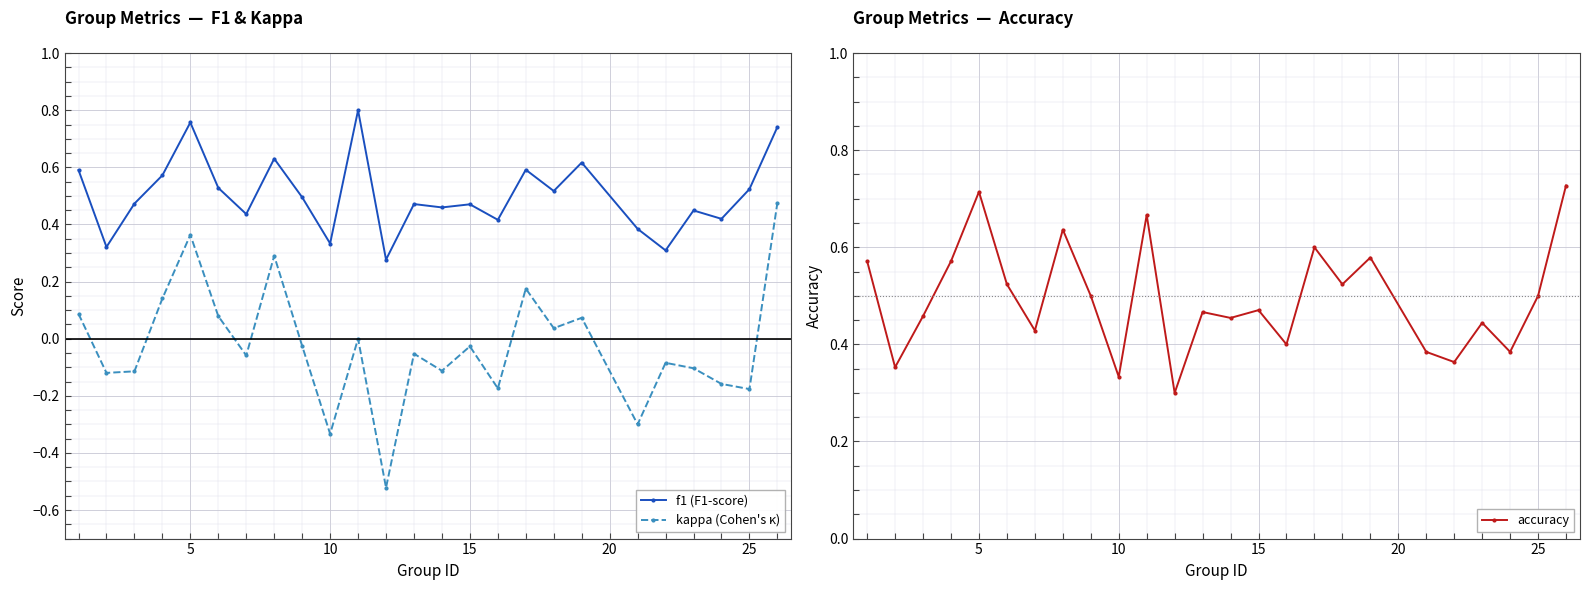

How many f1 (F1-score) values are between 0 and 1?

25